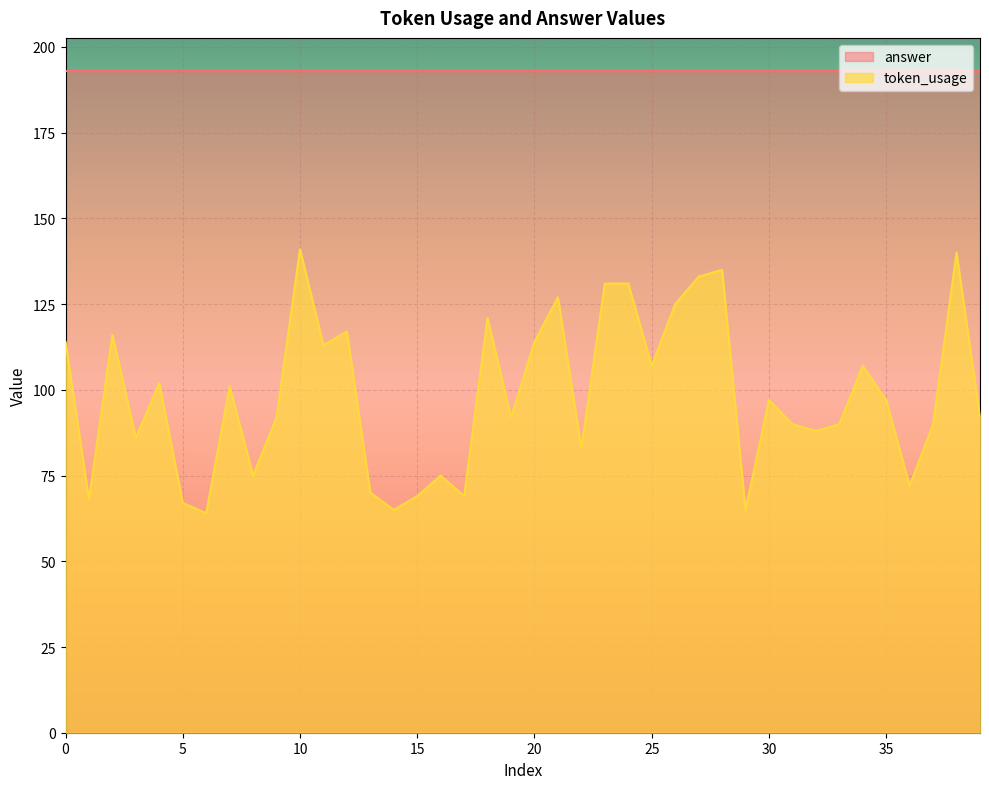

How many values exceed 97?

18